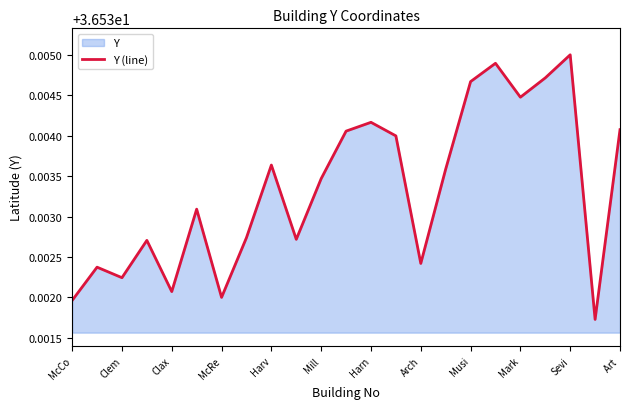

How many points are higher than both their immediate neighbors (excluding endpoints)?

7